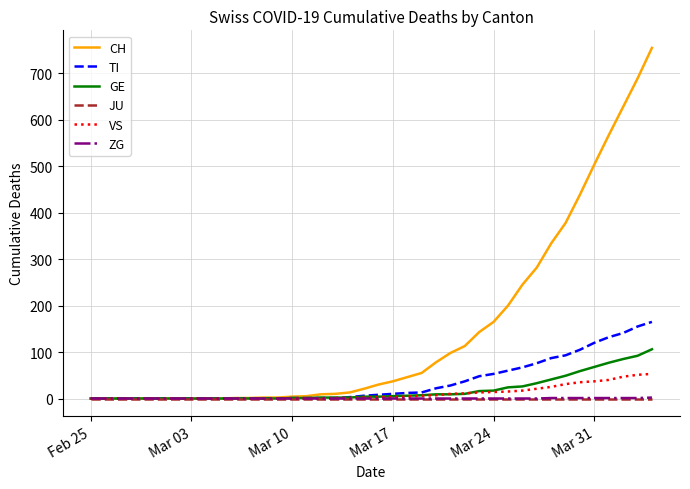

Which series has the largest range (max minus min)?

CH